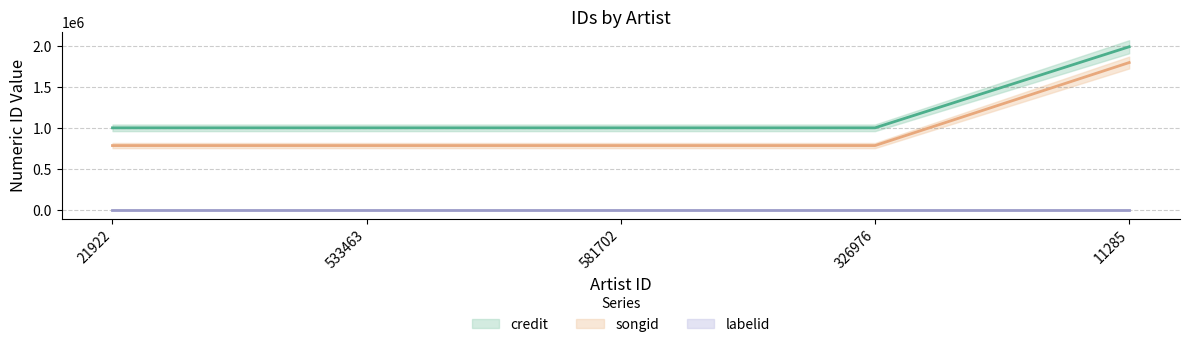

True or false: songid has a value of 1274461 at 326976.

False